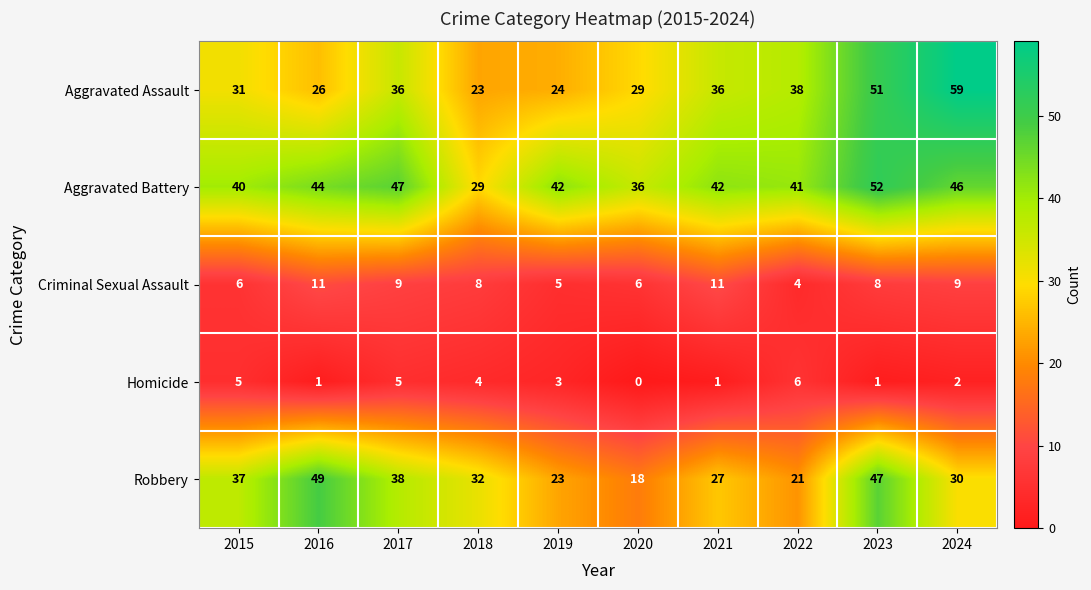

What is the maximum value shown in the chart?

59